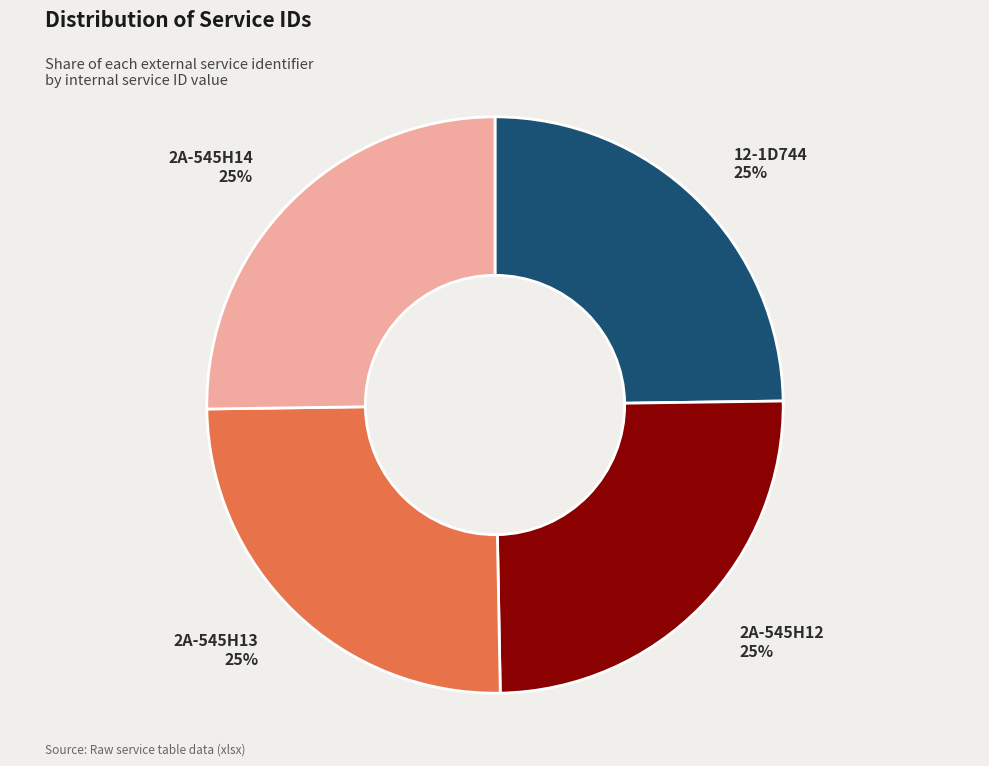

How many slices are in this pie chart?

4